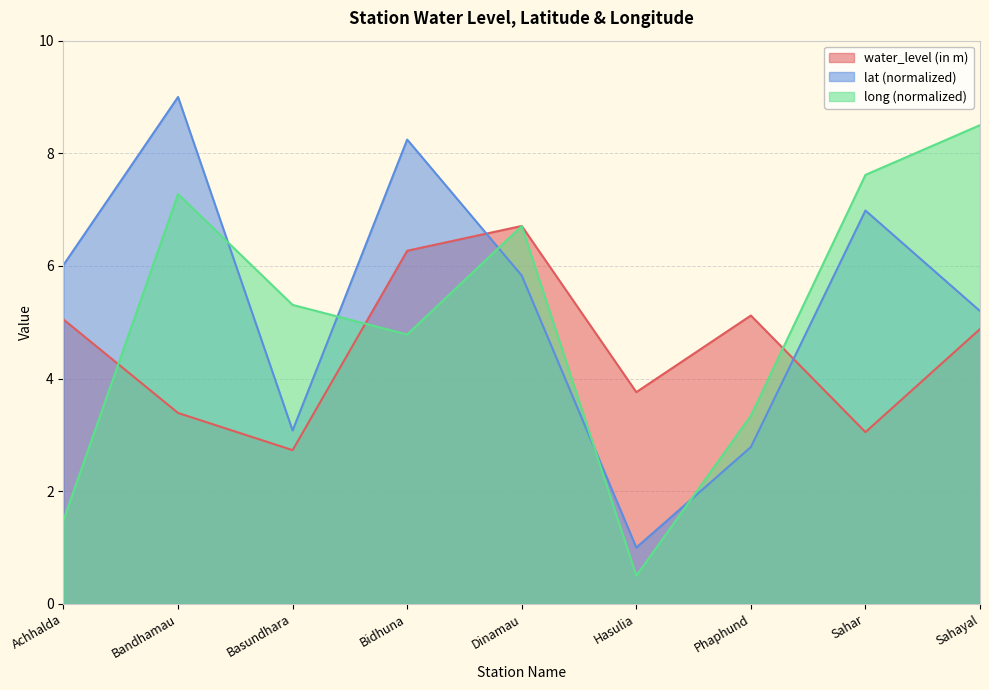

What position from the right is Sahayal?

1